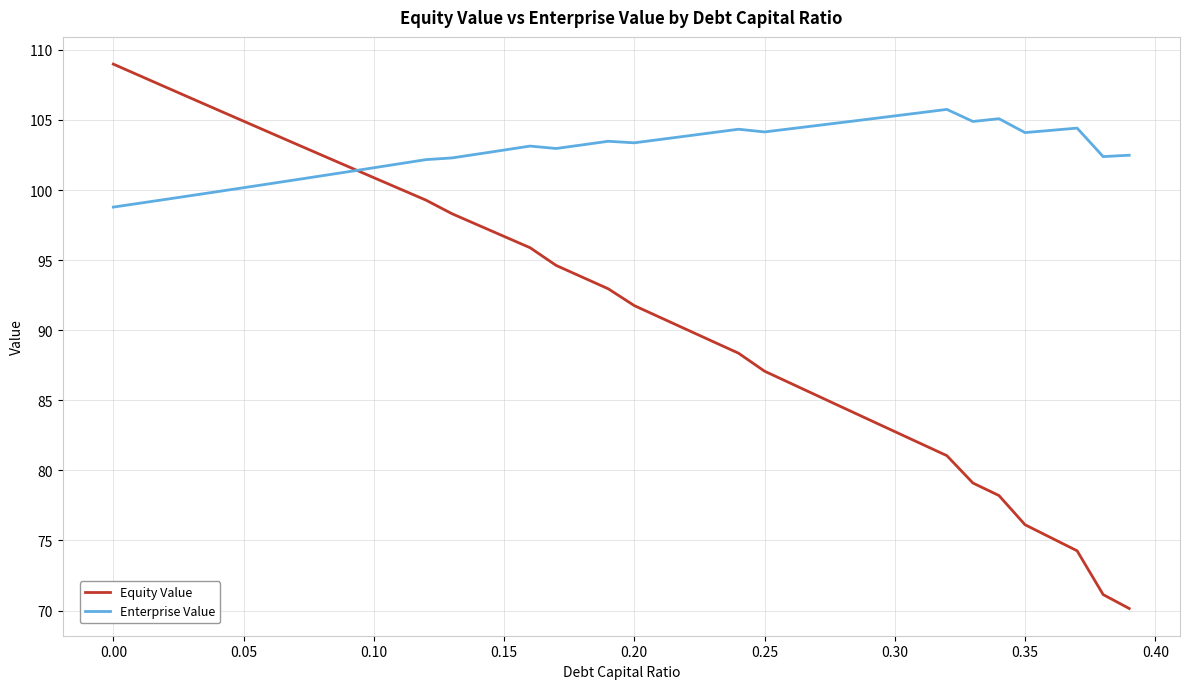

Which series has the widest spread of values?

Equity Value